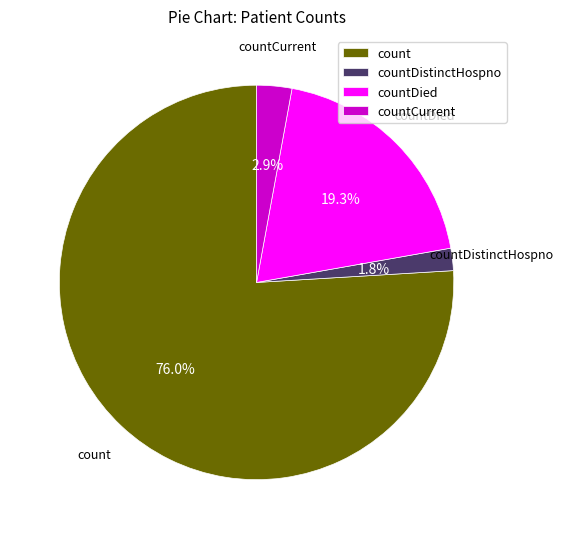

Is it true that countDied is 19% of the pie?

True